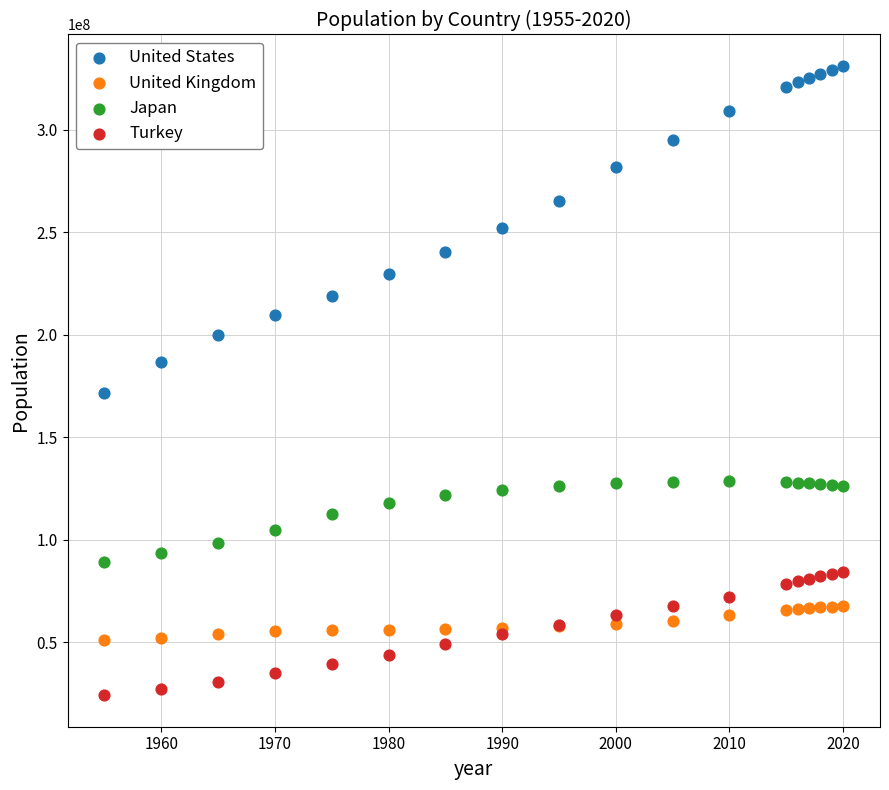

Which series reaches the maximum Y coordinate?

United States